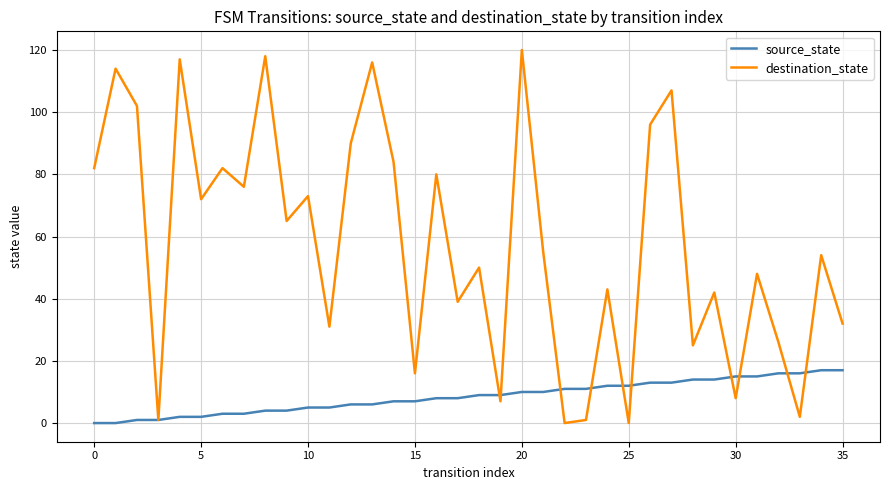

Reading left to right, extract all data points from this chart.

source_state: 0	0	1	1	2	2	3	3	4	4	5	5	6	6	7	7	8	8	9	9	10	10	11	11	12	12	13	13	14	14	15	15	16	16	17	17
destination_state: 82	114	102	1	117	72	82	76	118	65	73	31	90	116	84	16	80	39	50	7	120	55	0	1	43	0	96	107	25	42	8	48	26	2	54	32